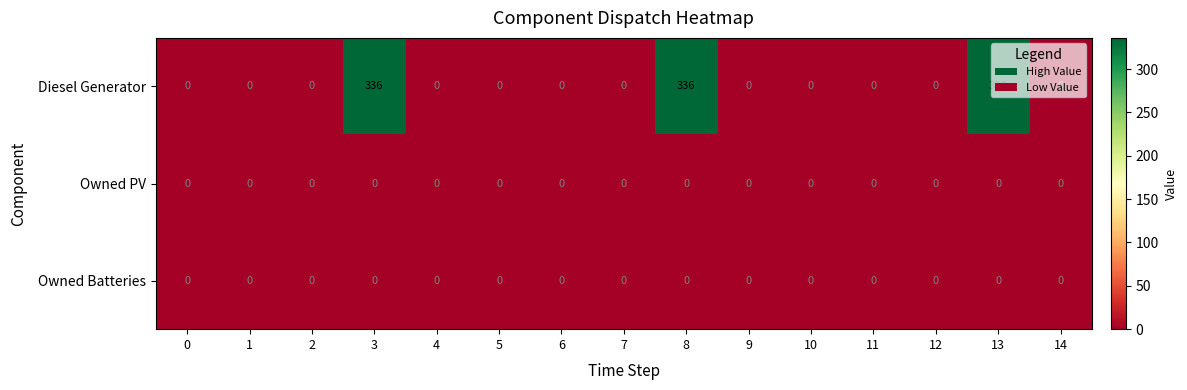

What is the difference between the second highest and second lowest values in the Diesel Generator series?

336